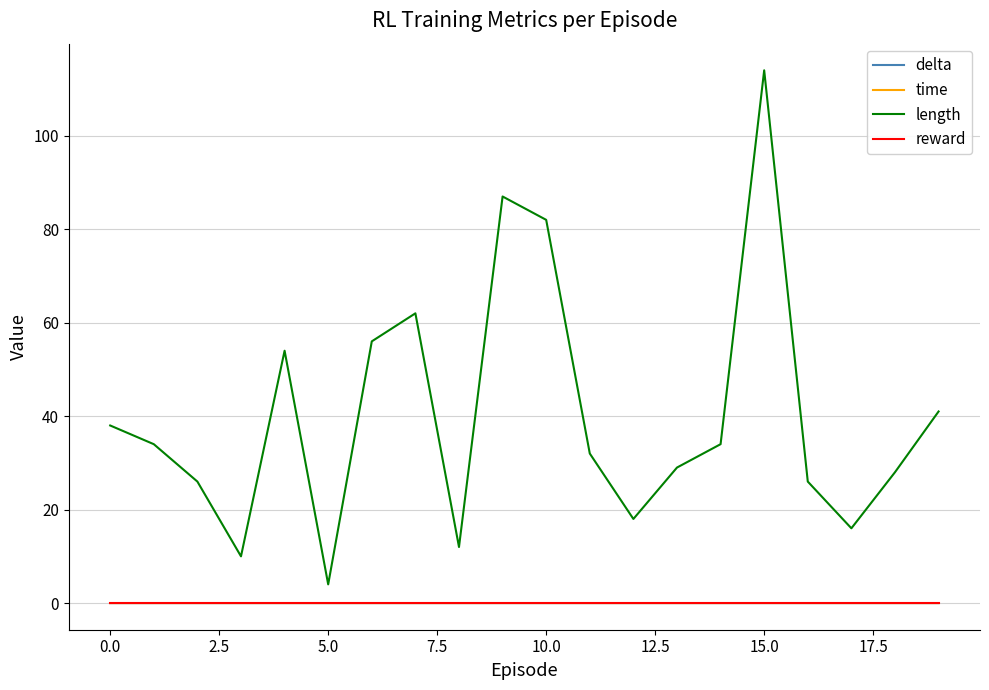

Which series has the largest total across all categories?

length